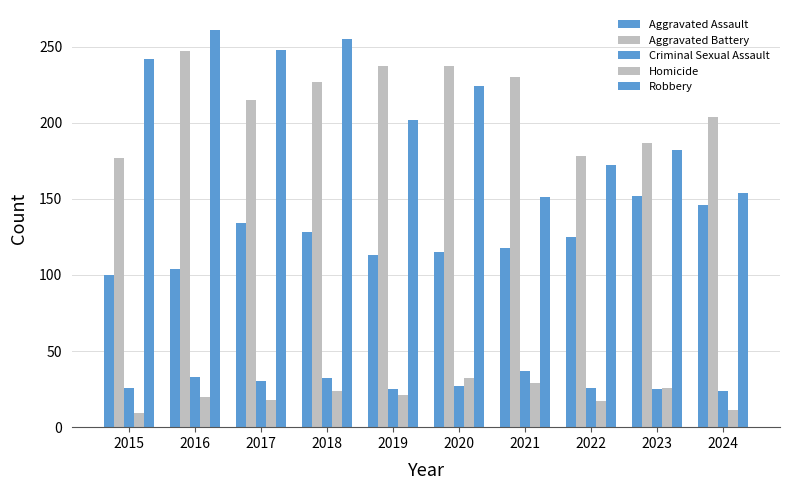

True or false: Criminal Sexual Assault has a value of 17 at 2023.

False